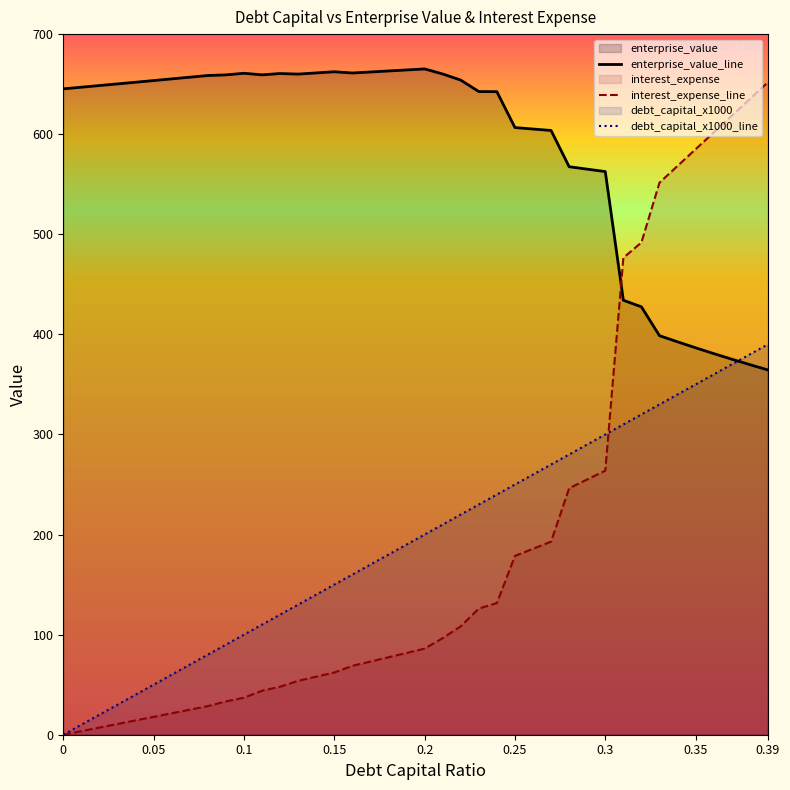

How many lines are shown in the chart?

3